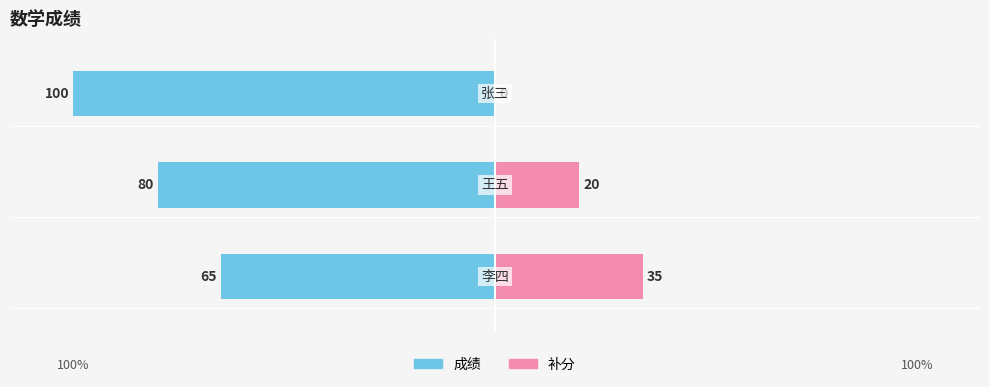

Where is 补分 nearest to the value 17?

1